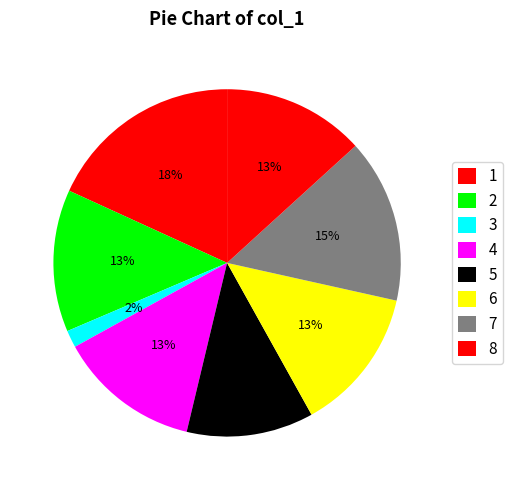

How many slices are in this pie chart?

8